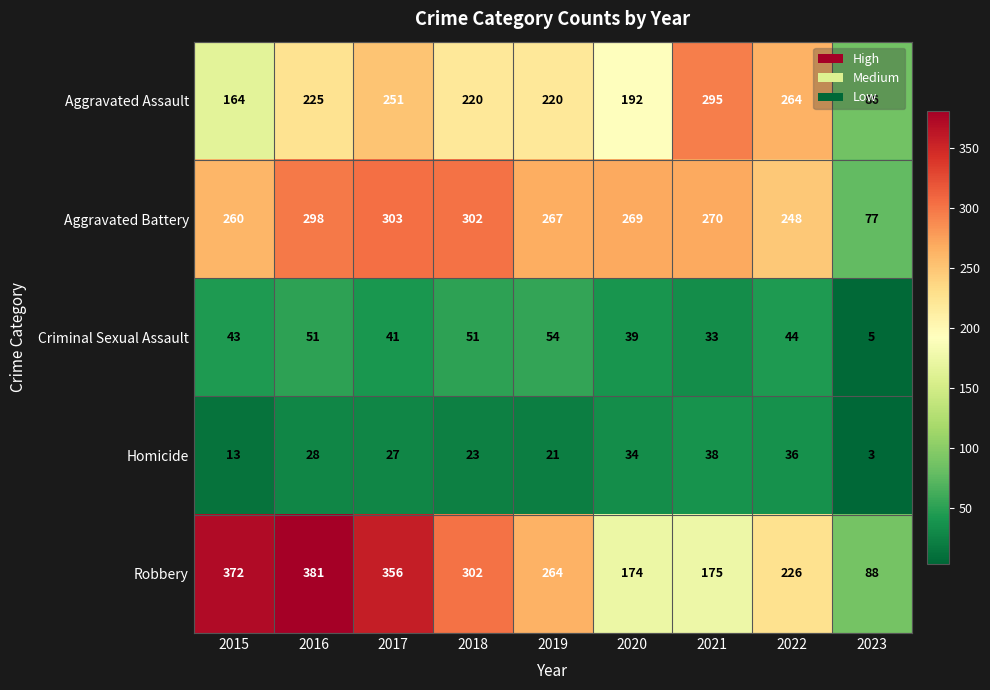

The value of Homicide at 2018 is 32. True or false?

False